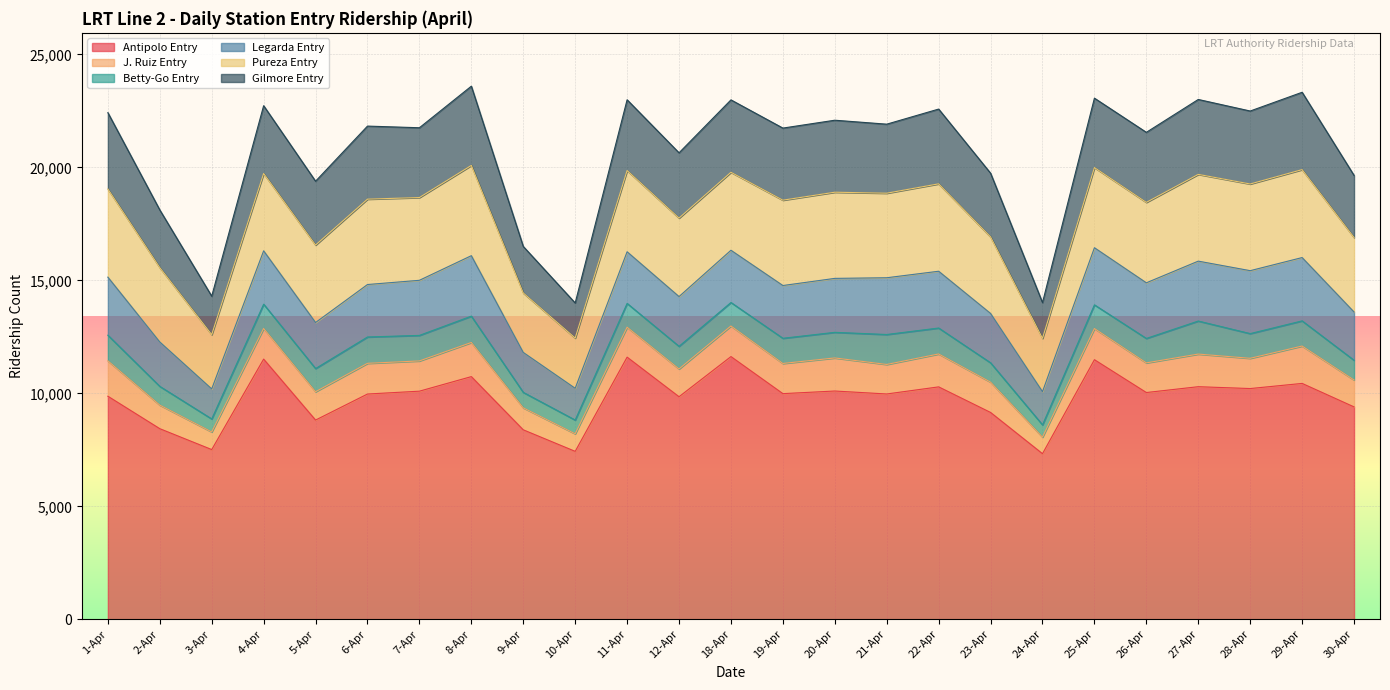

What is the maximum value shown in the chart?

11628